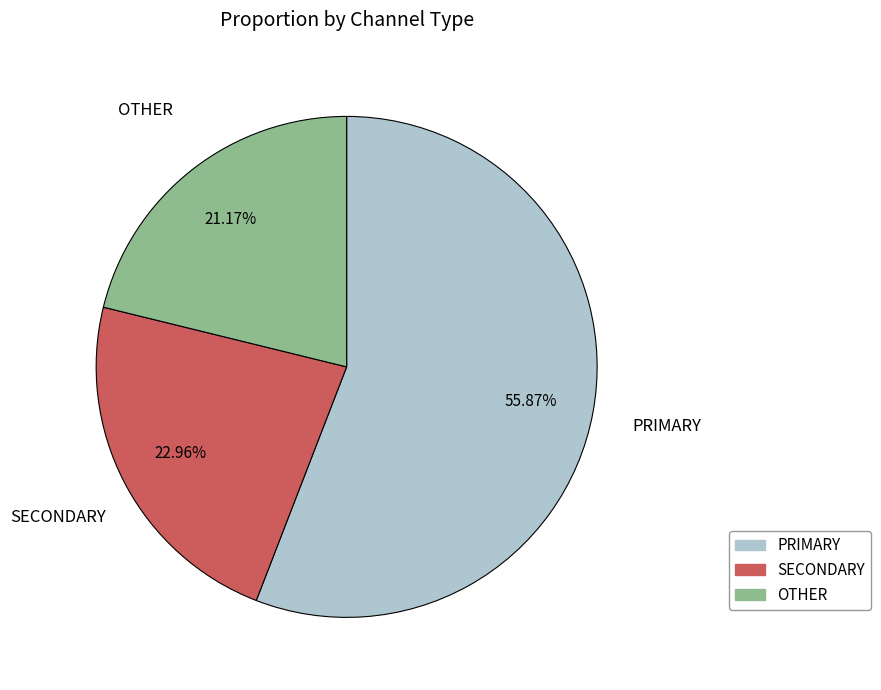

Does any single category account for the majority?

Yes